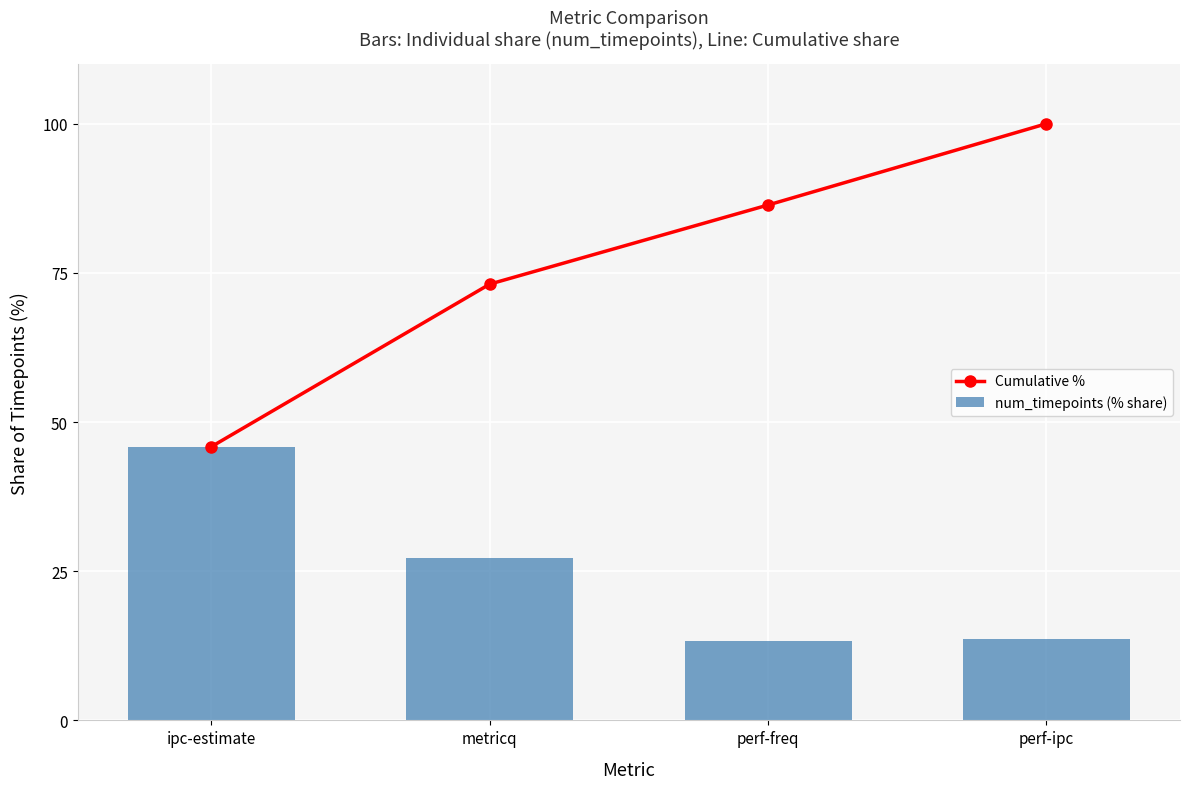

What is the total value across all series at perf-ipc?

113.6